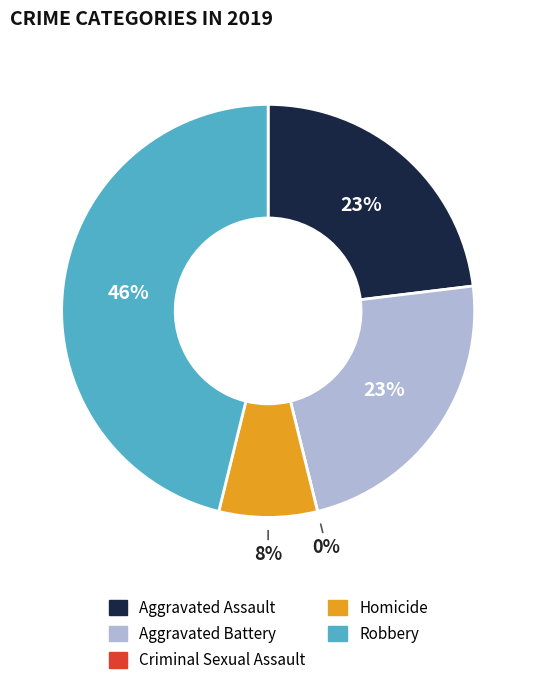

Is there a majority slice in this chart?

No